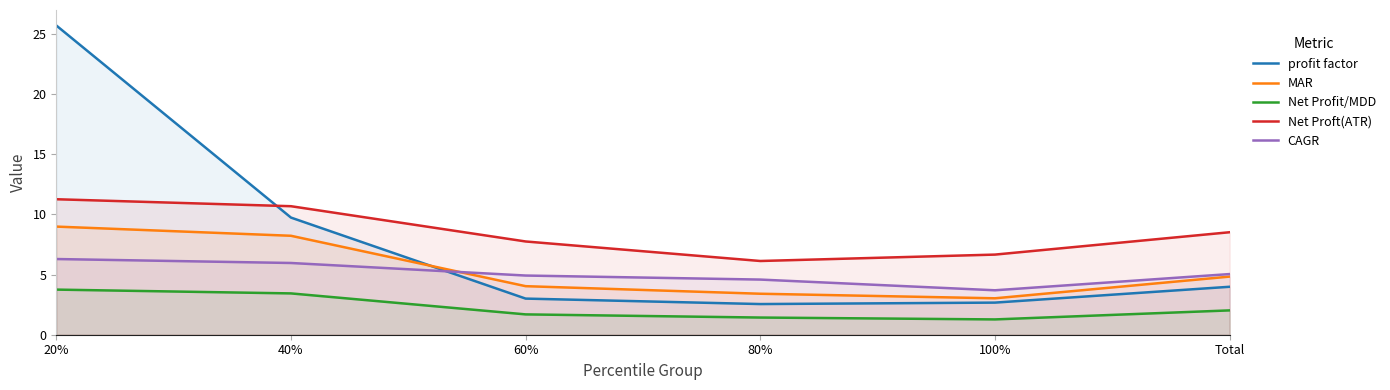

The value of Net Profit/MDD at 60% is 1.7. True or false?

True